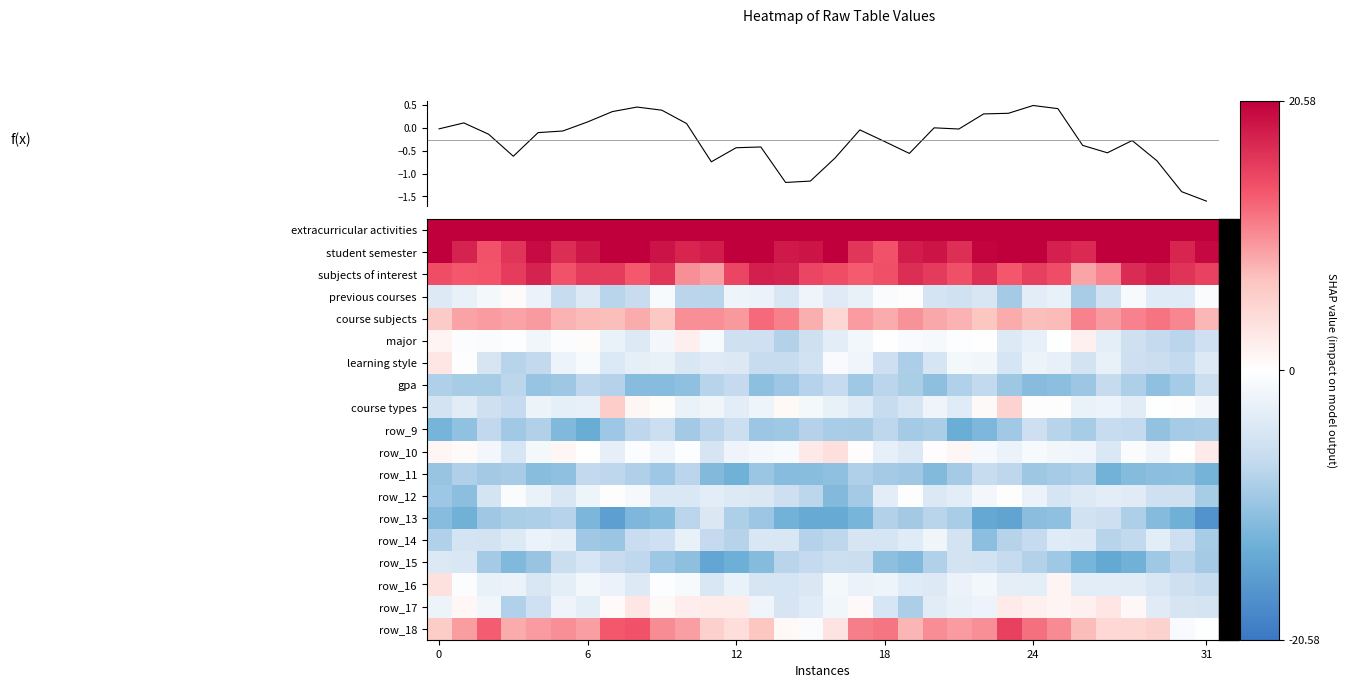

True or false: row_11 has a value of -7.6 at 10.

True